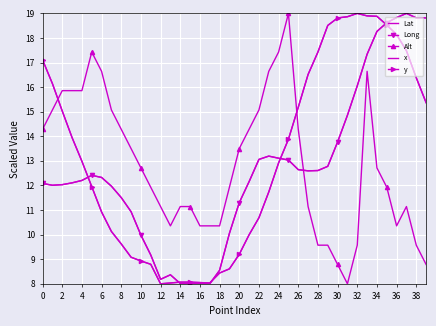

List the series in order of their peak value, highest first.

Lat, Long, Alt, x, y